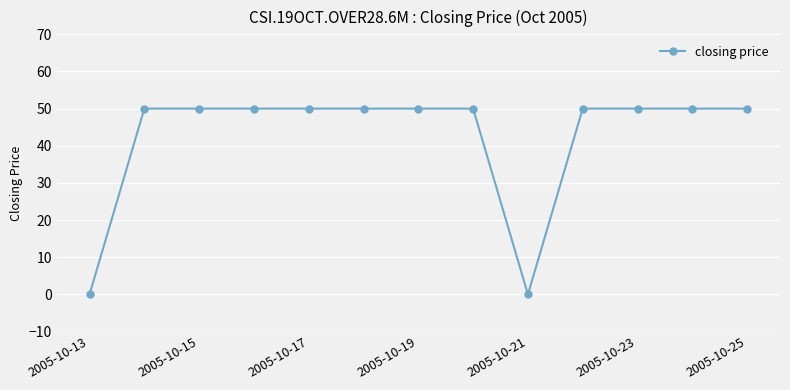

What is the value of the 7th point from the left?

50